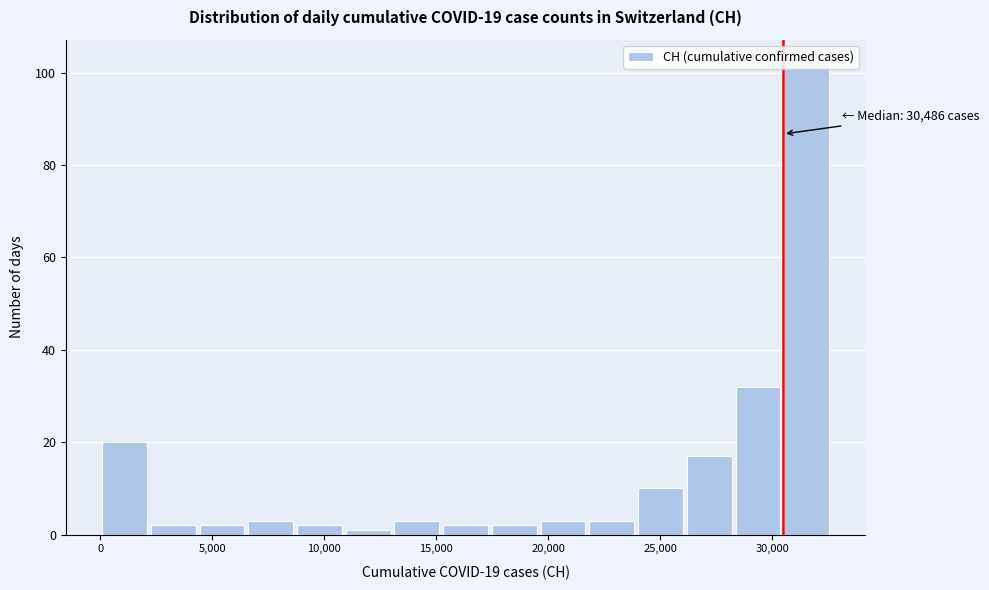

Over which range of the x-axis is the bar tallest?

30500 to 32500